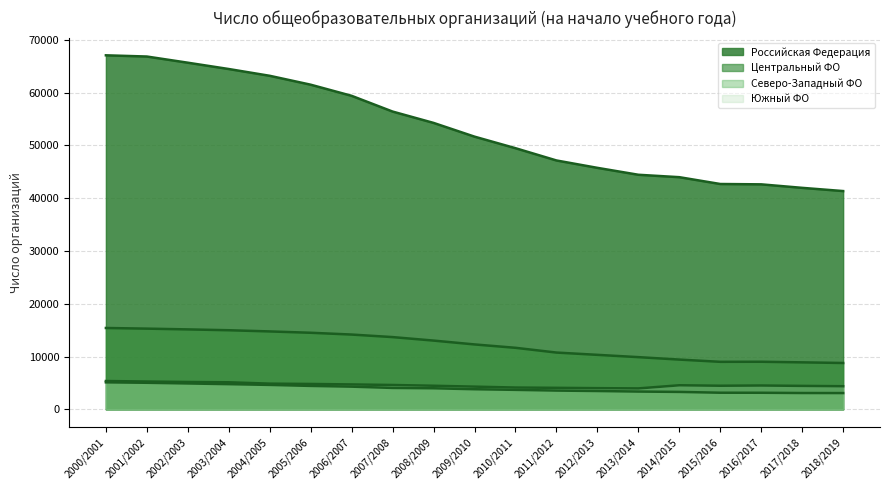

How many values in the Южный ФО series are below 4516?

9